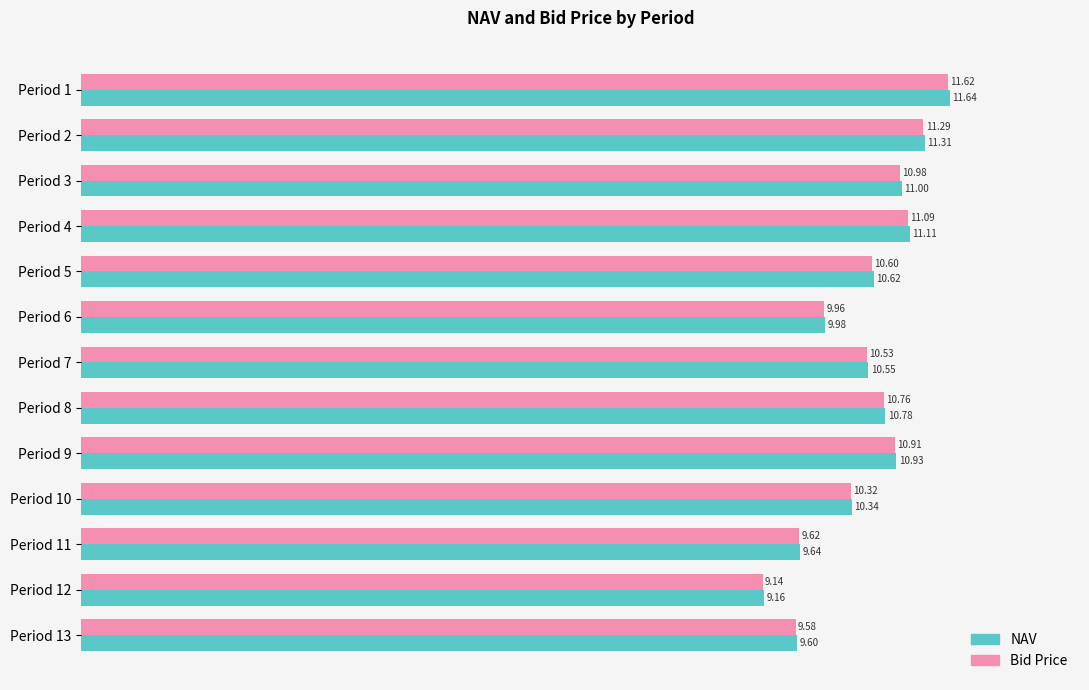

At which category is the sum across all series the highest?

Period 1